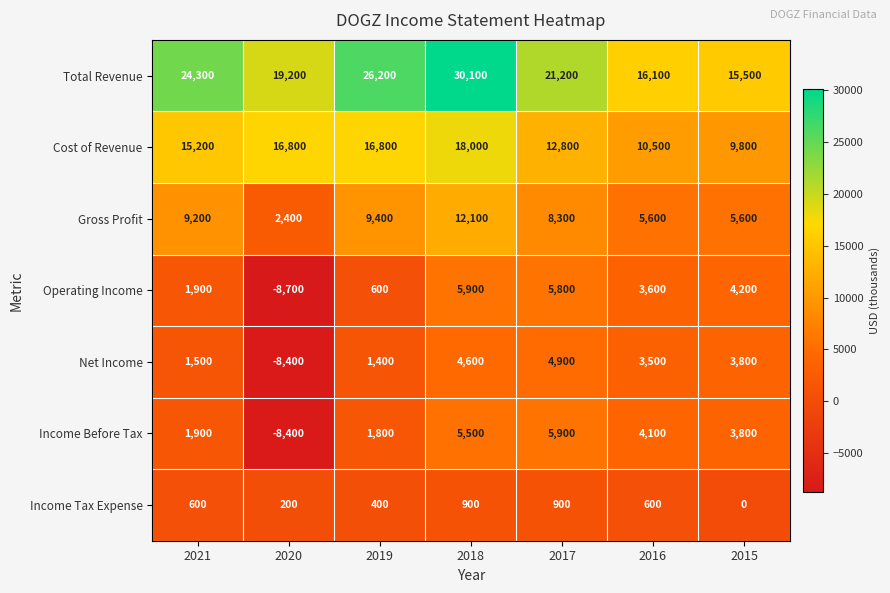

Which series changed the most between 2021 and 2016?

Total Revenue